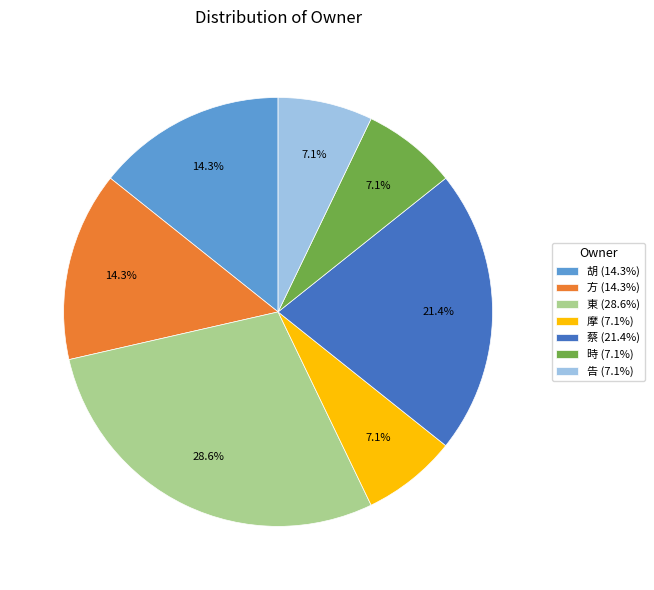

How many slices are in this pie chart?

7